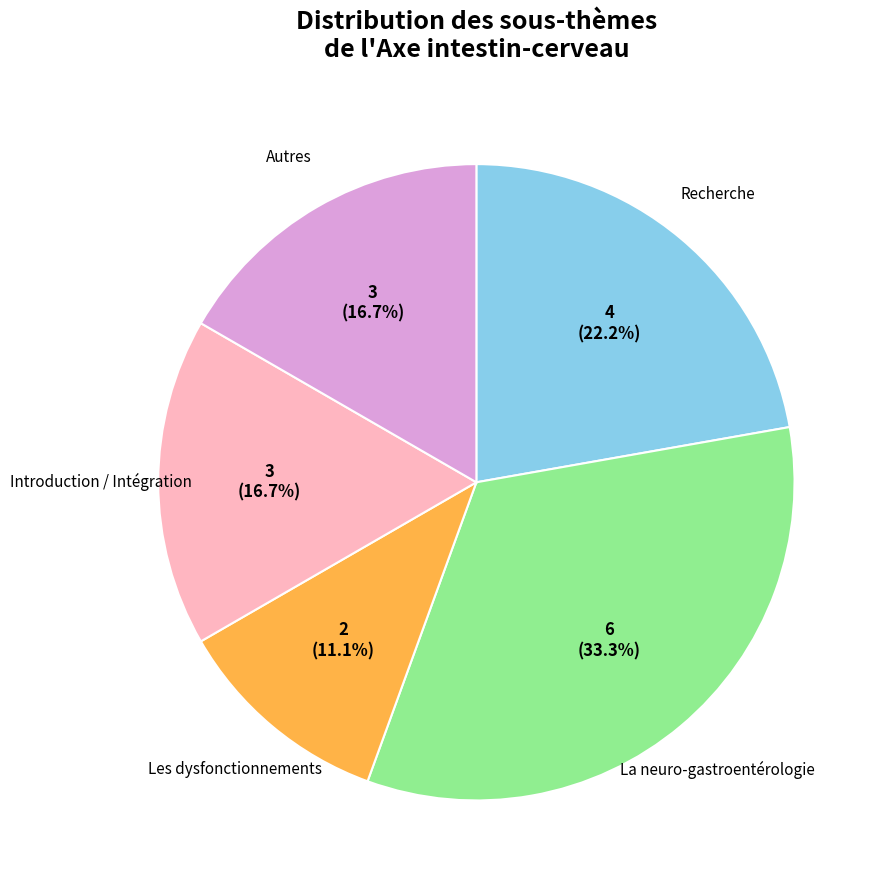

Which category has the biggest portion of the pie?

La neuro-gastroentérologie